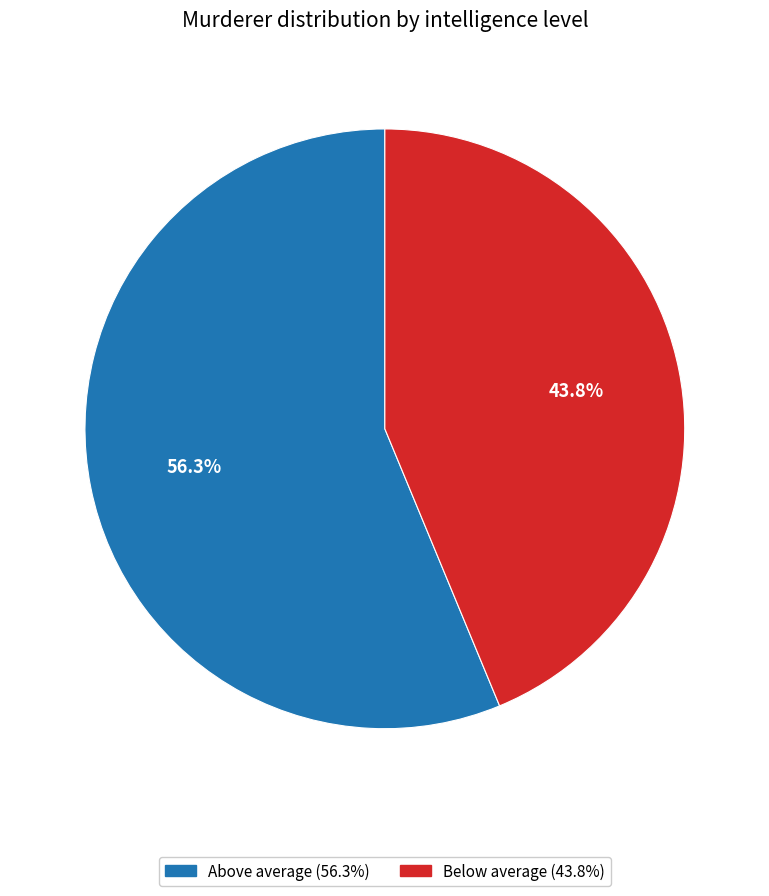

Which has a higher value, Above average or Below average?

Above average